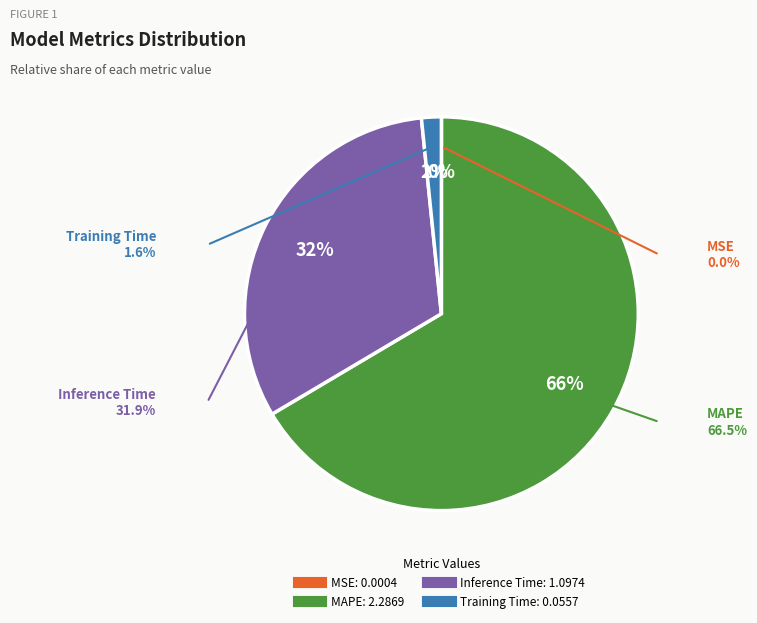

Do MAPE and Training Time together represent more than half of the pie?

Yes